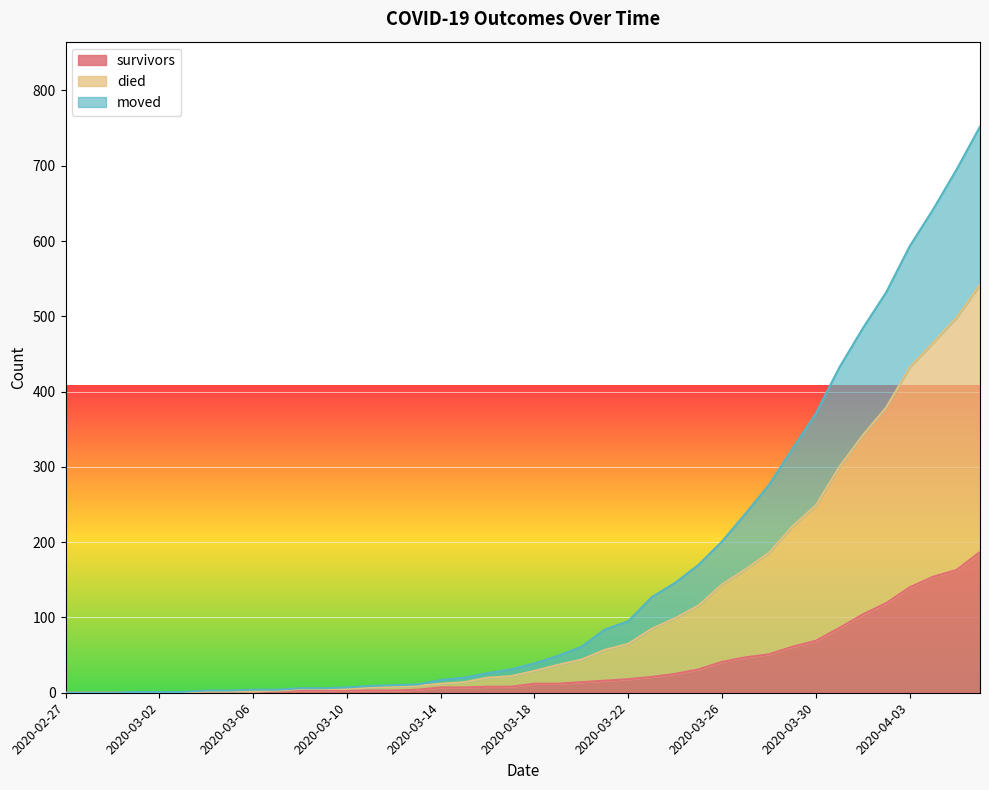

What are all the series names shown in the legend?

survivors, died, moved